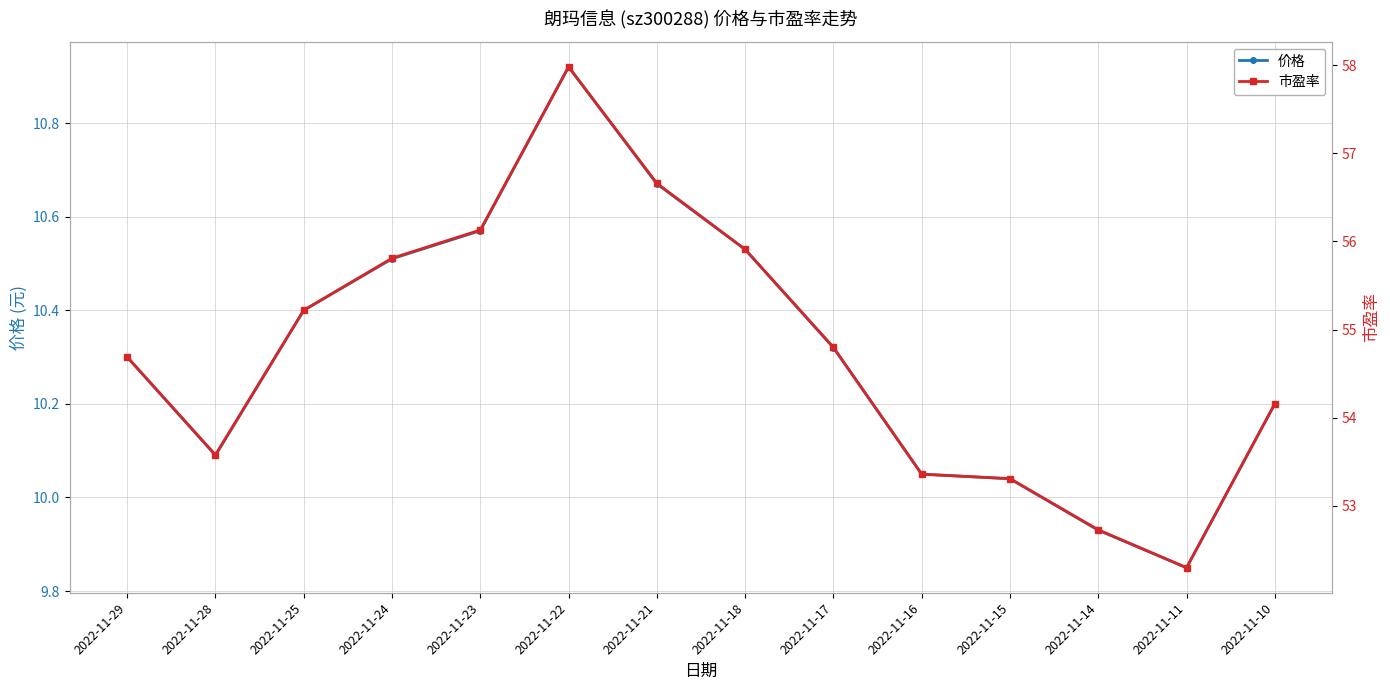

What is the lowest value of the 市盈率 series?

52.3